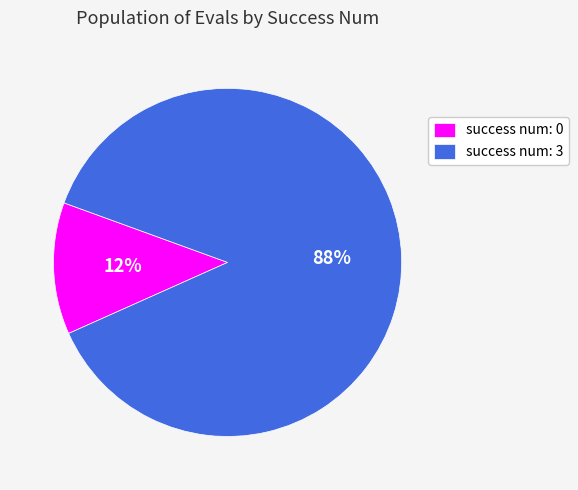

To the nearest percent, what is the difference between the largest and smallest slice percentages?

76%